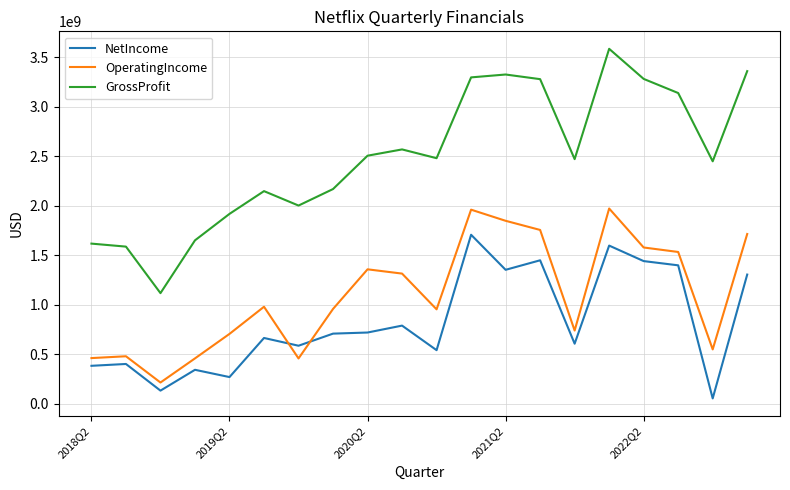

How many lines are shown in the chart?

3